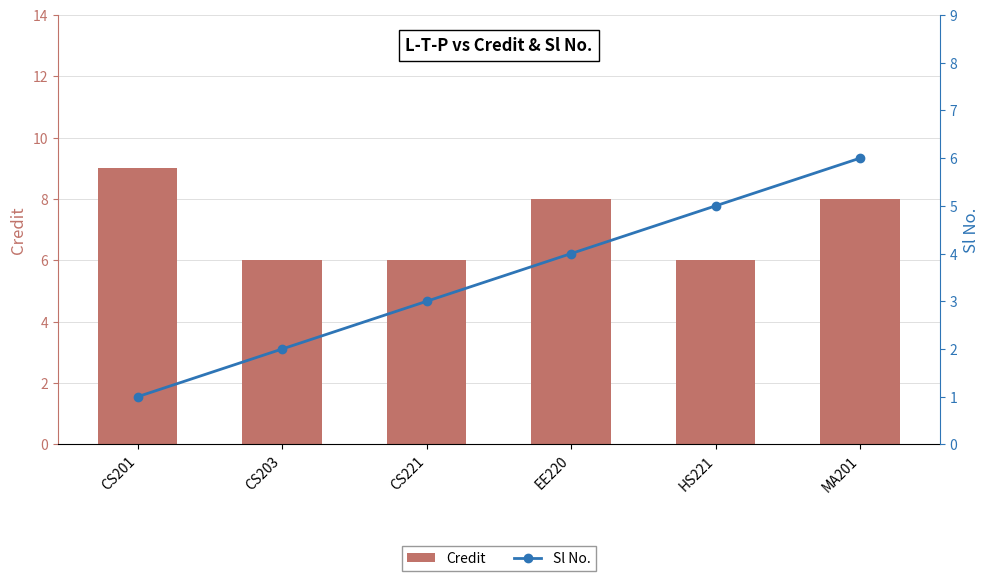

What is the difference between the highest and lowest values at CS221?

3